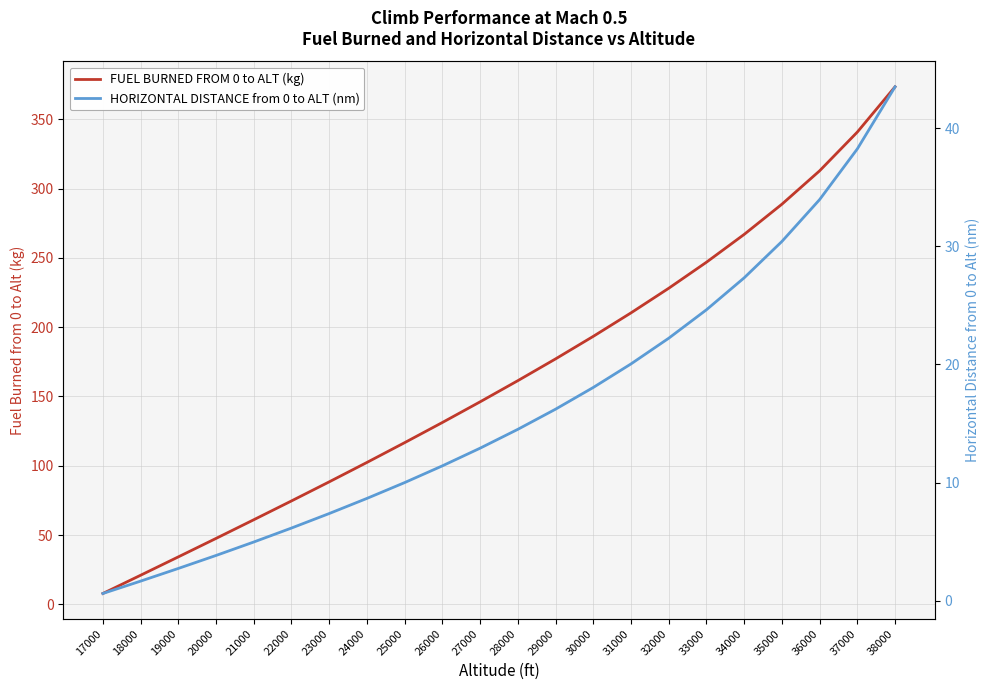

Rank the series at 22000 from highest to lowest value.

FUEL BURNED FROM 0 to ALT (kg), HORIZONTAL DISTANCE from 0 to ALT (nm)